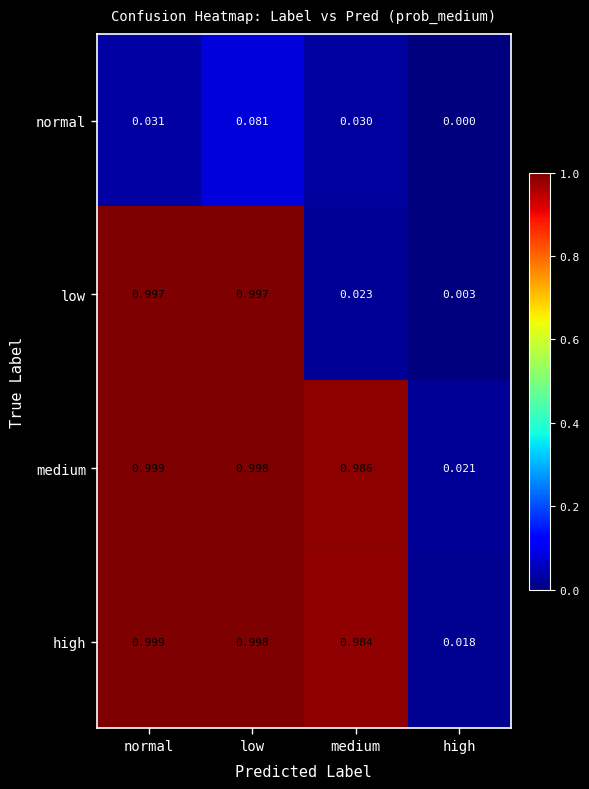

Which label corresponds to the smallest value in the chart?

high